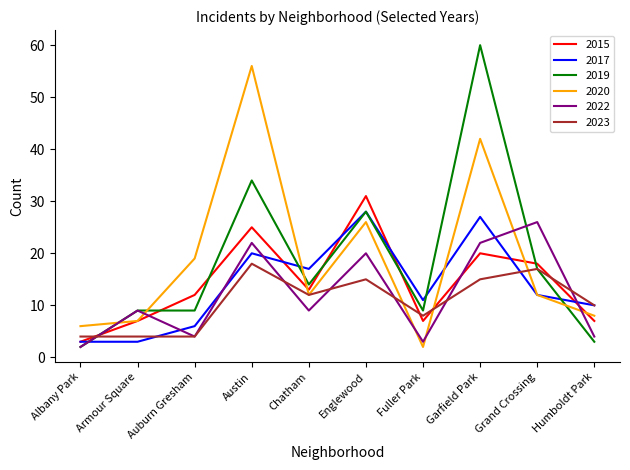

At how many categories does at least one series exceed 40?

2